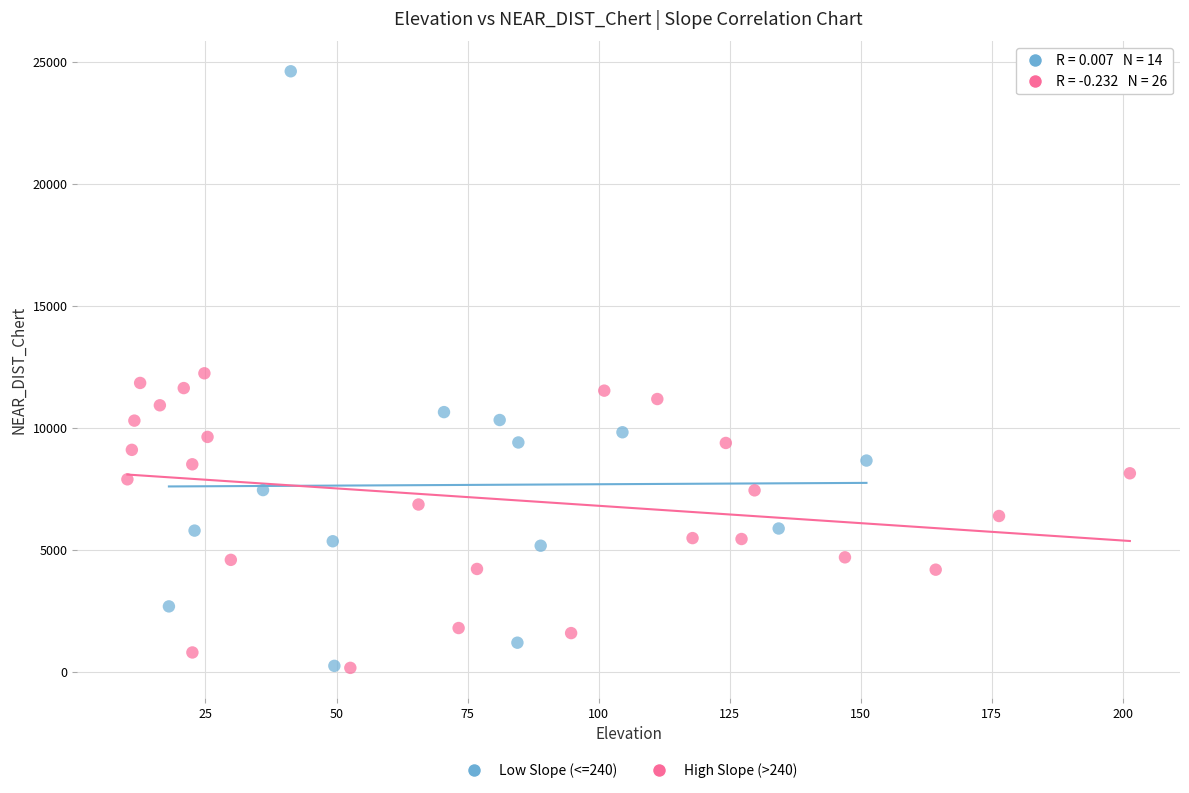

Which series has the widest spread of Y values?

Low Slope (<=240)